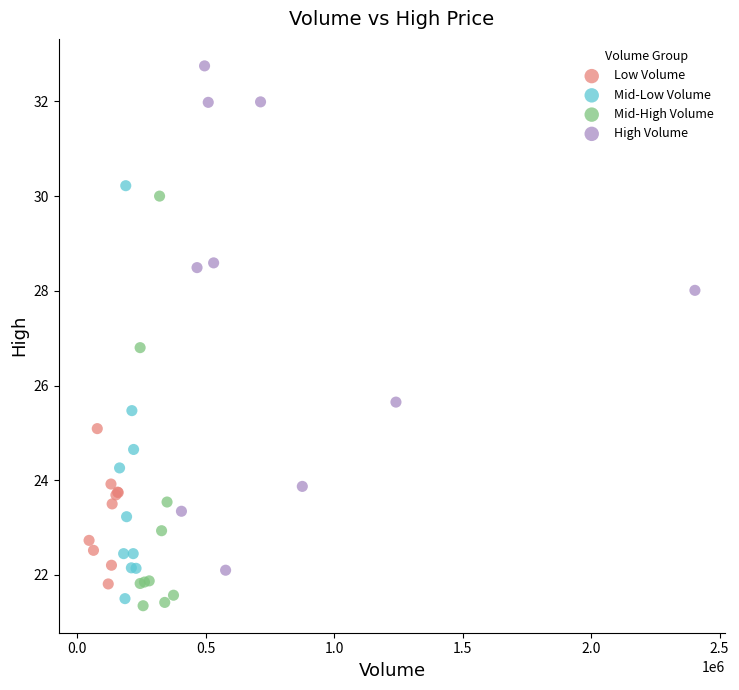

Which series has the widest spread of Y values?

High Volume